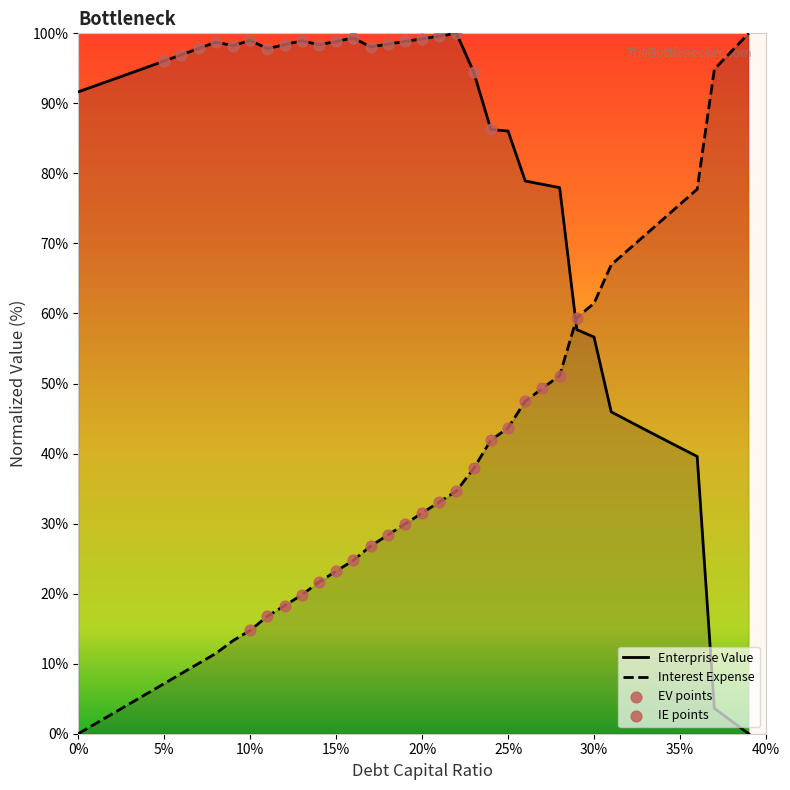

Which series reaches the minimum Y coordinate?

cost_capital